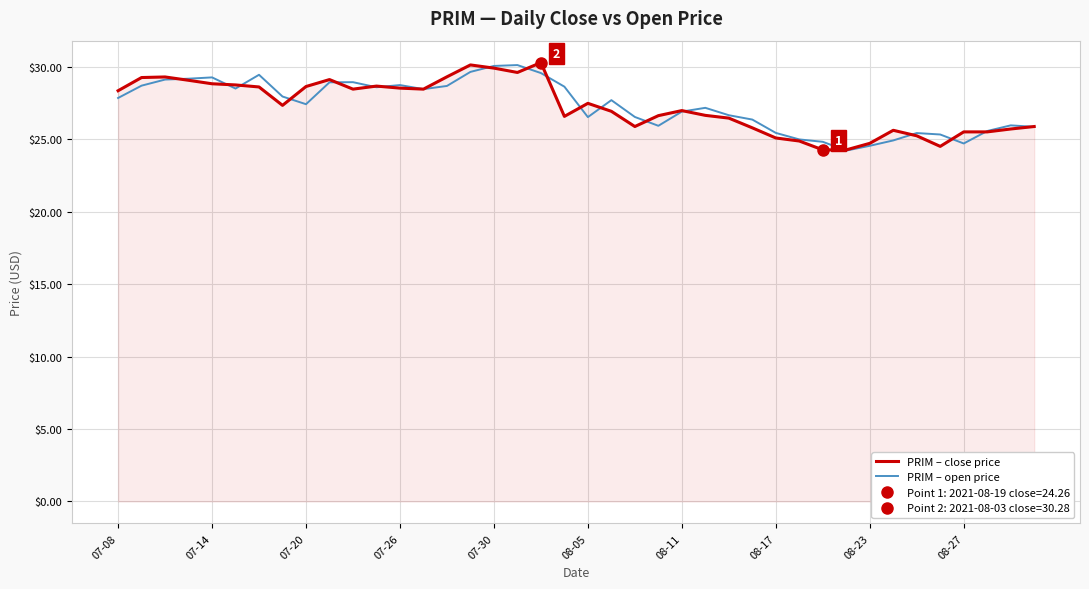

The value of PRIM – open price at 08-27 is 24.7. True or false?

True